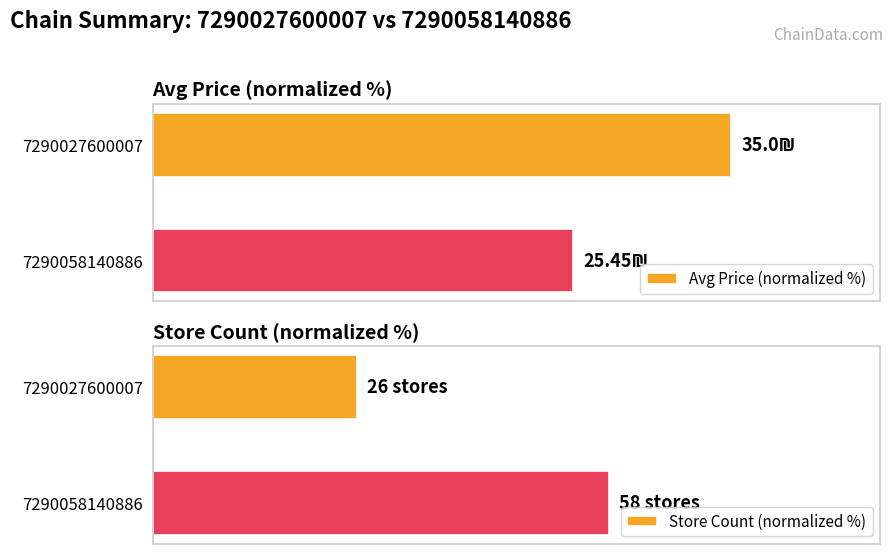

List the series in order of their peak value, lowest first.

Store Count (normalized %), Avg Price (normalized %)